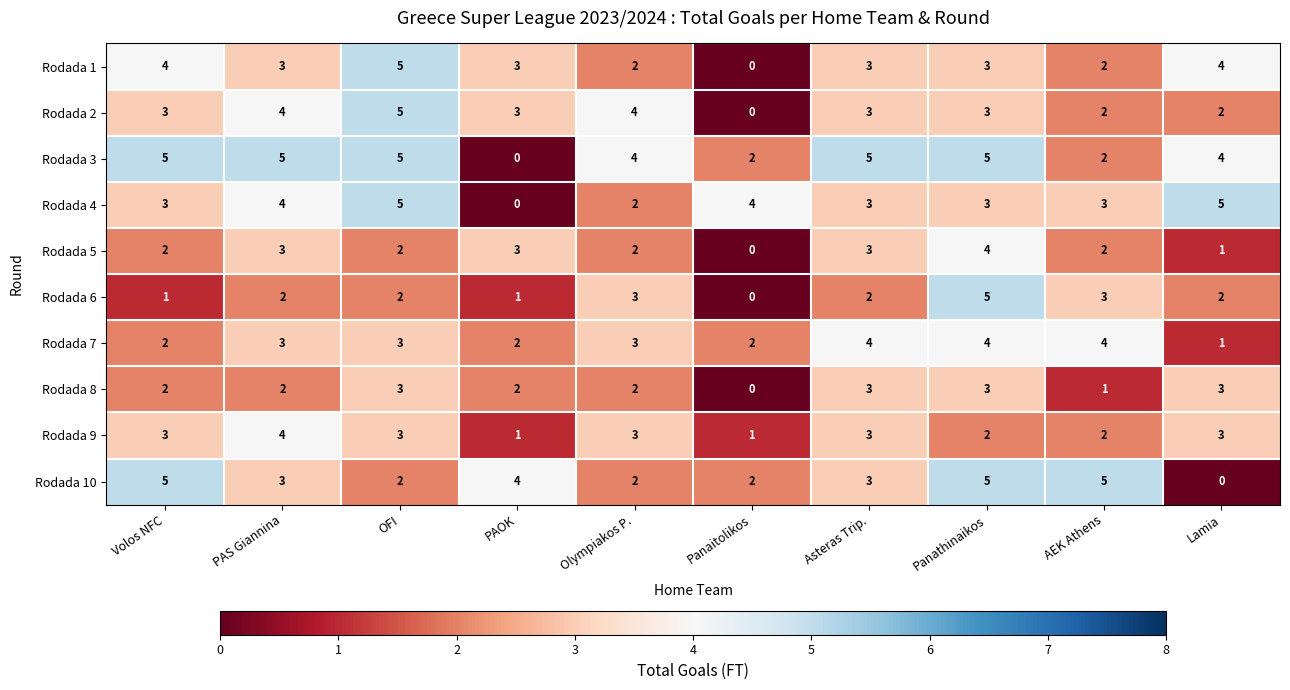

Where does the Rodada 10 series first go above 3?

Volos NFC